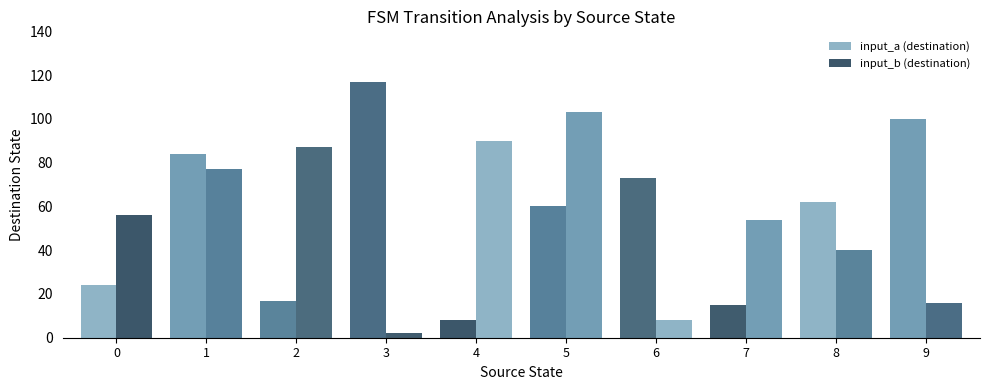

Which has a higher value, 1 or 7?

1